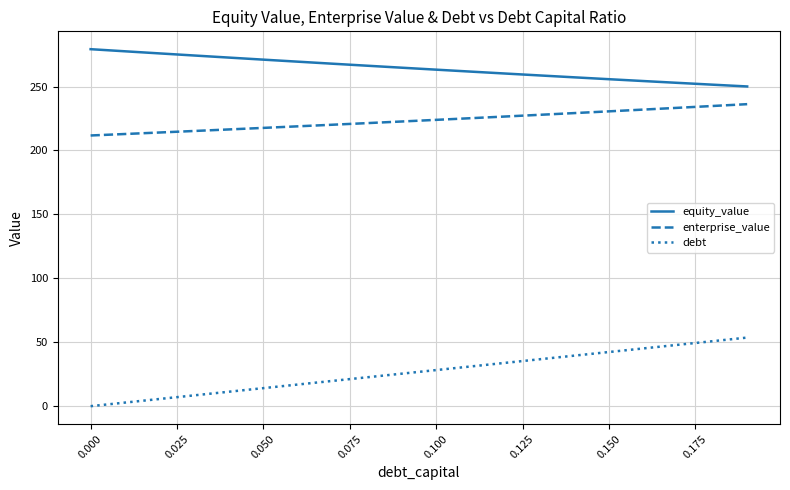

True or false: enterprise_value and equity_value cross at least once.

False